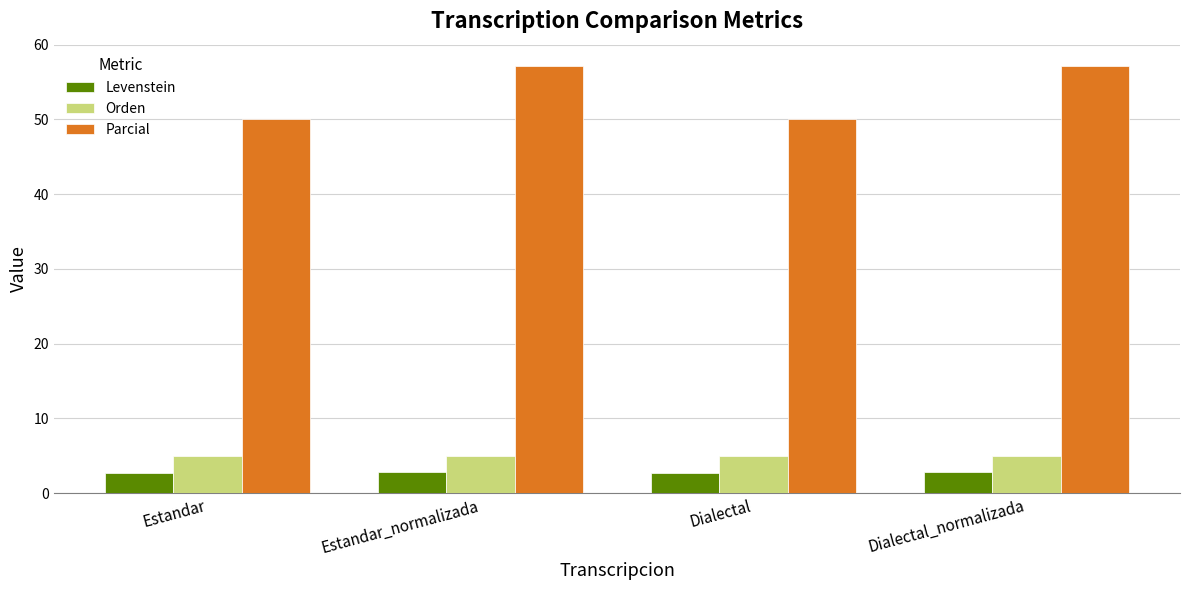

At how many categories does at least one series exceed 40?

4